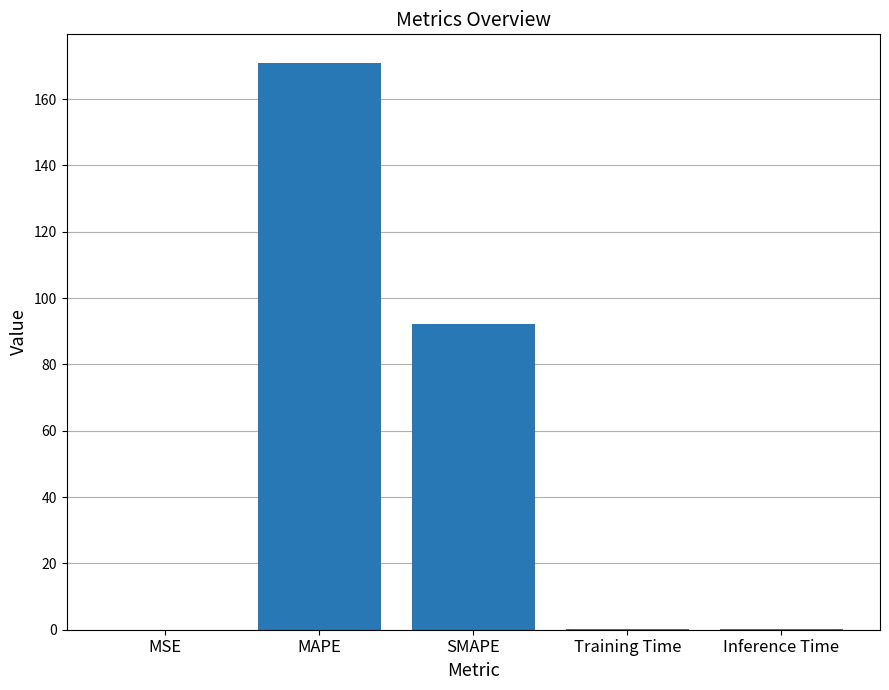

Is it true that the value at SMAPE is 92.2?

True